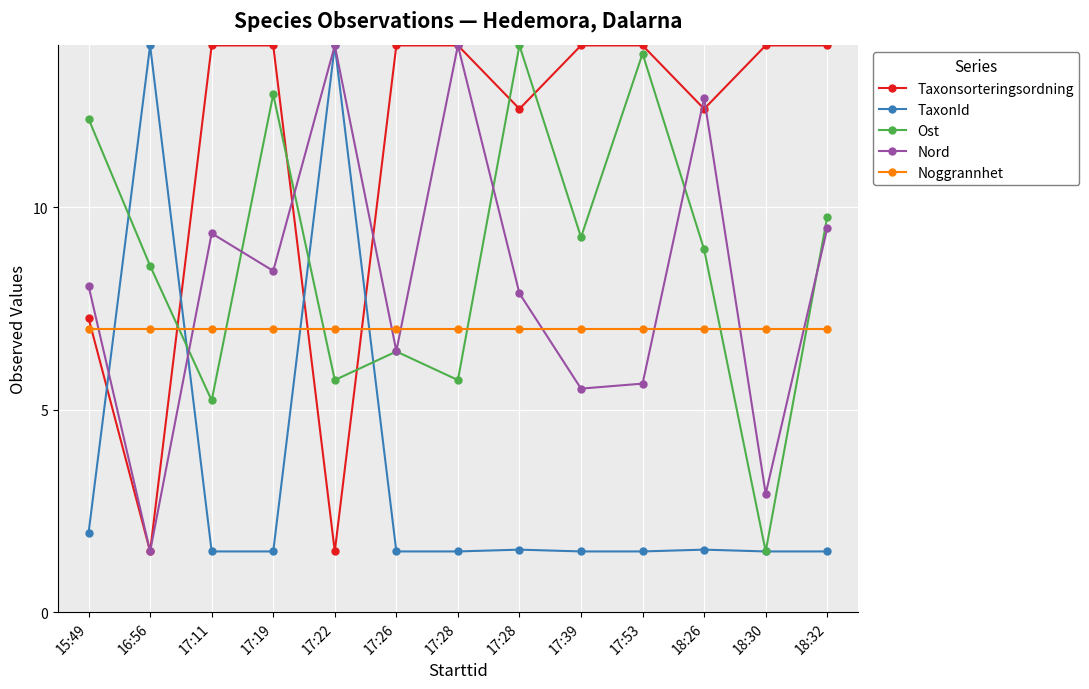

Count the number of data series in this chart.

5